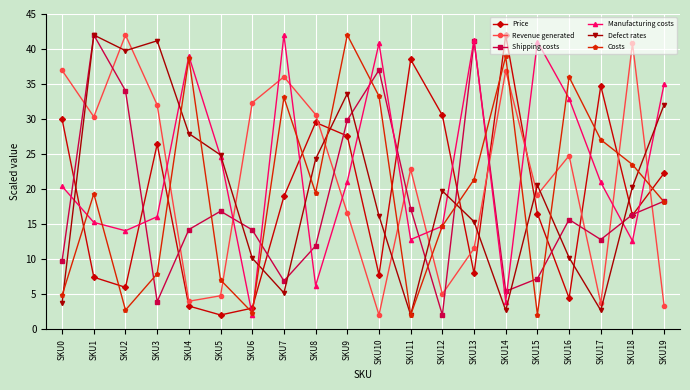

Does the chart have visible grid lines?

Yes